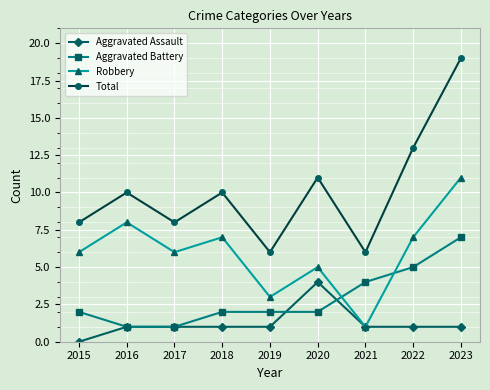

Is this an area chart (filled region under the line)?

No